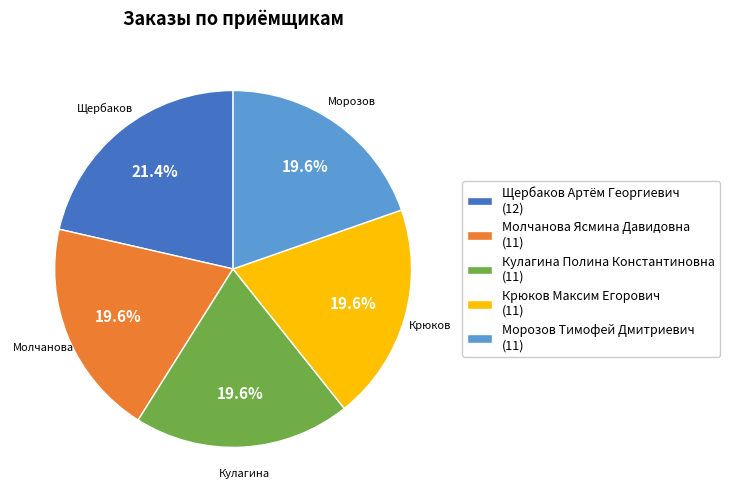

What percentage do Морозов Тимофей Дмитриевич and Крюков Максим Егорович together represent?

39.3%